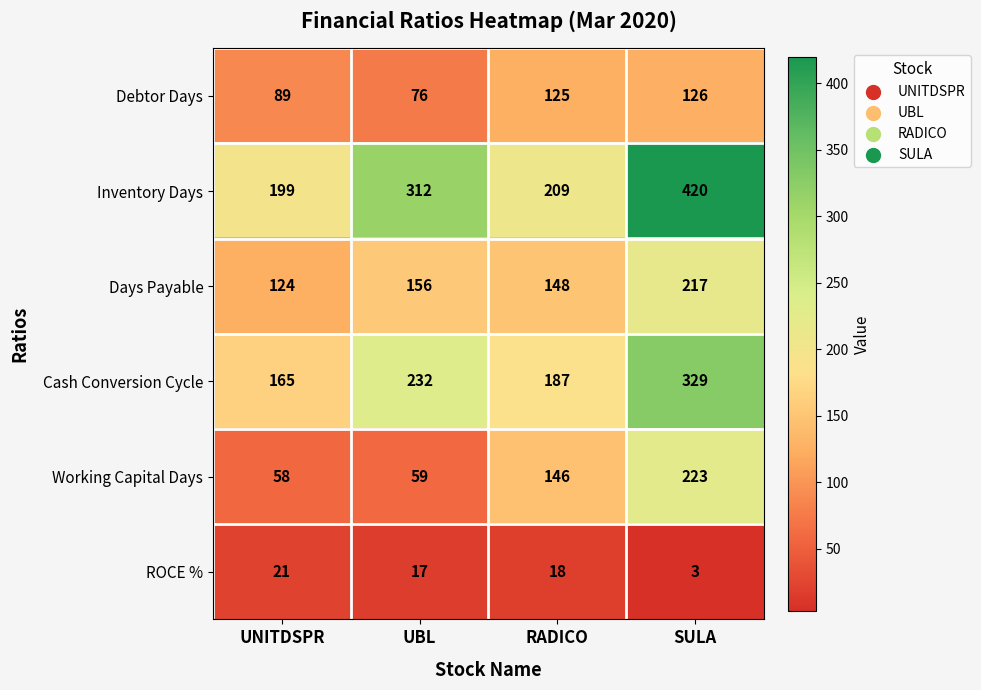

True or false: Inventory Days has a value of 646 at SULA.

False